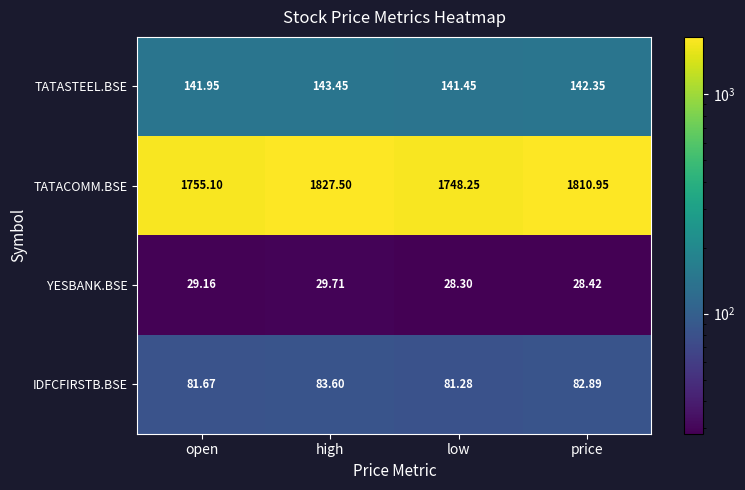

At low, list the series in order from smallest to largest.

YESBANK.BSE, IDFCFIRSTB.BSE, TATASTEEL.BSE, TATACOMM.BSE